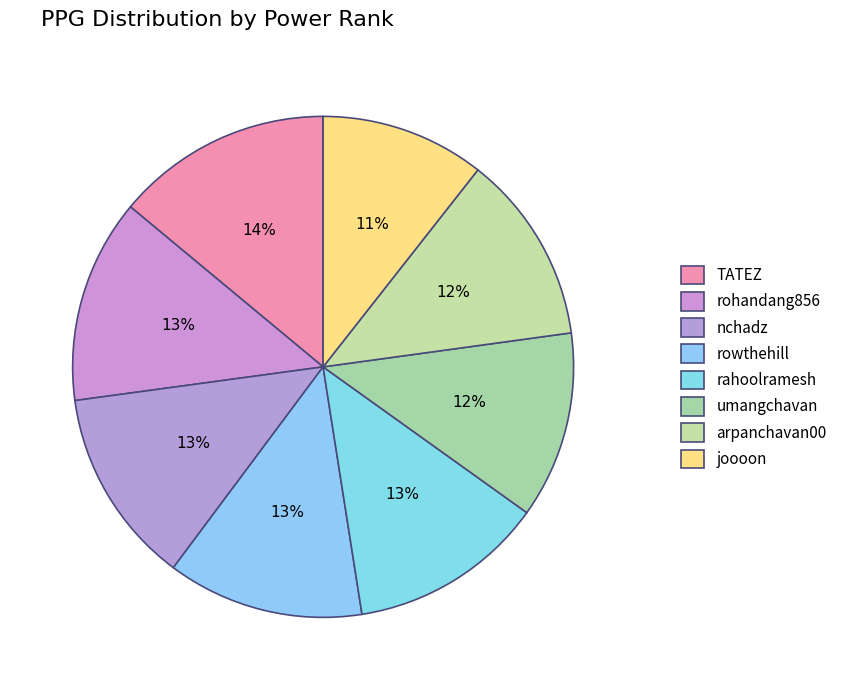

What is the ratio of the value at nchadz to the value at rowthehill?

1.0